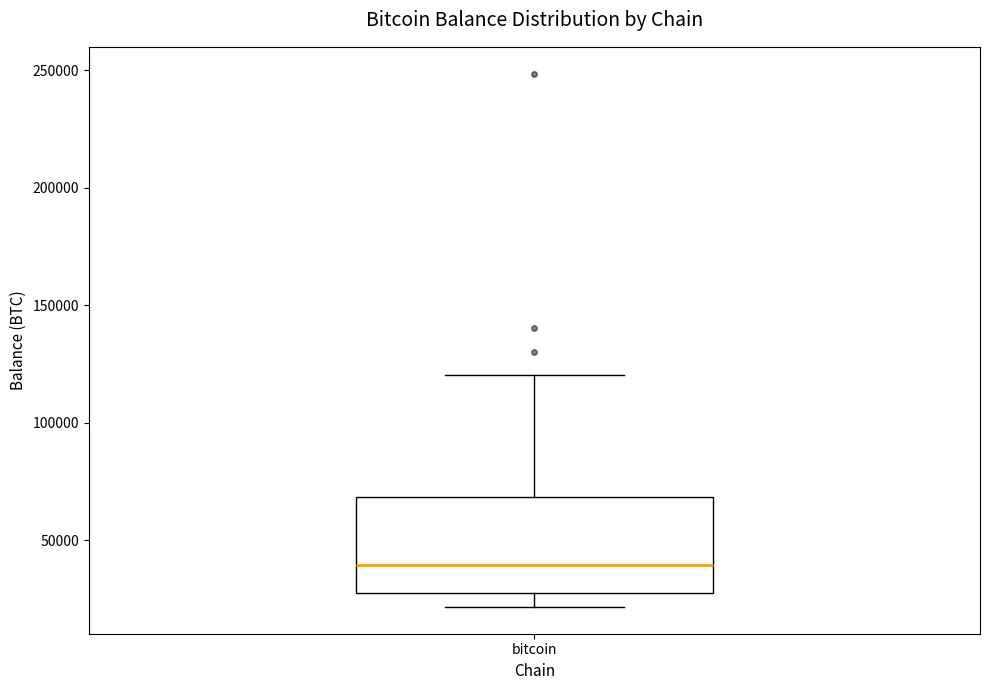

Read this box plot against the y-axis: the position of the median line, the range covered by the box, and the ends of both whiskers. The values are not printed on the chart, so give them approximately, as read against the axis.

median 40000, box 30000 to 70000, whiskers 20000 to 120000